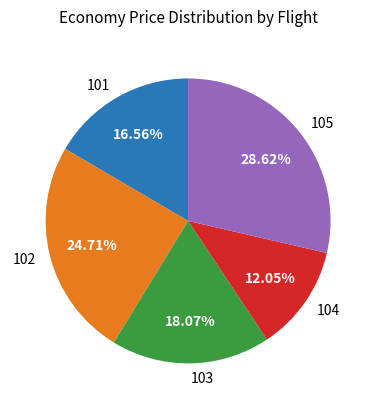

To the nearest percent, what is the combined percentage of 105 and 103?

47%